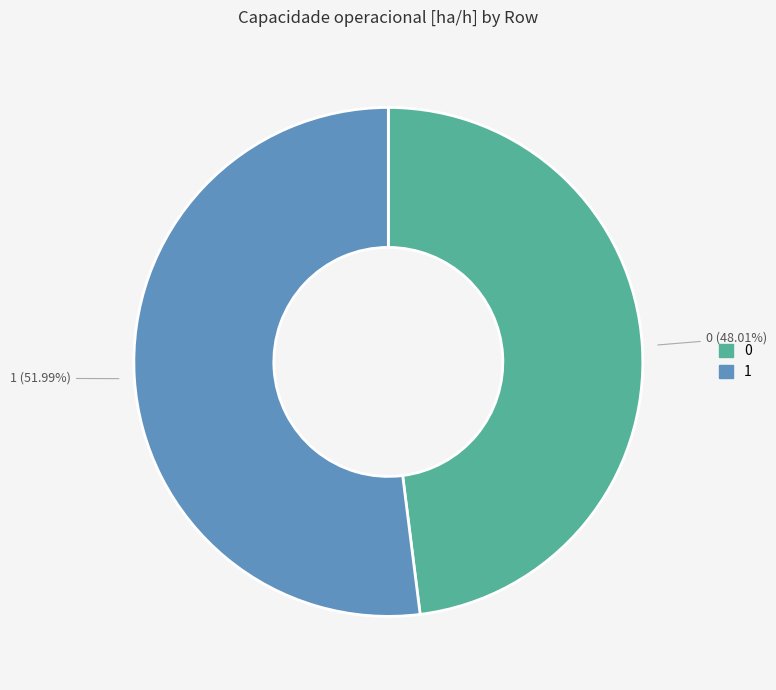

Rank the categories by value from lowest to highest.

0, 1